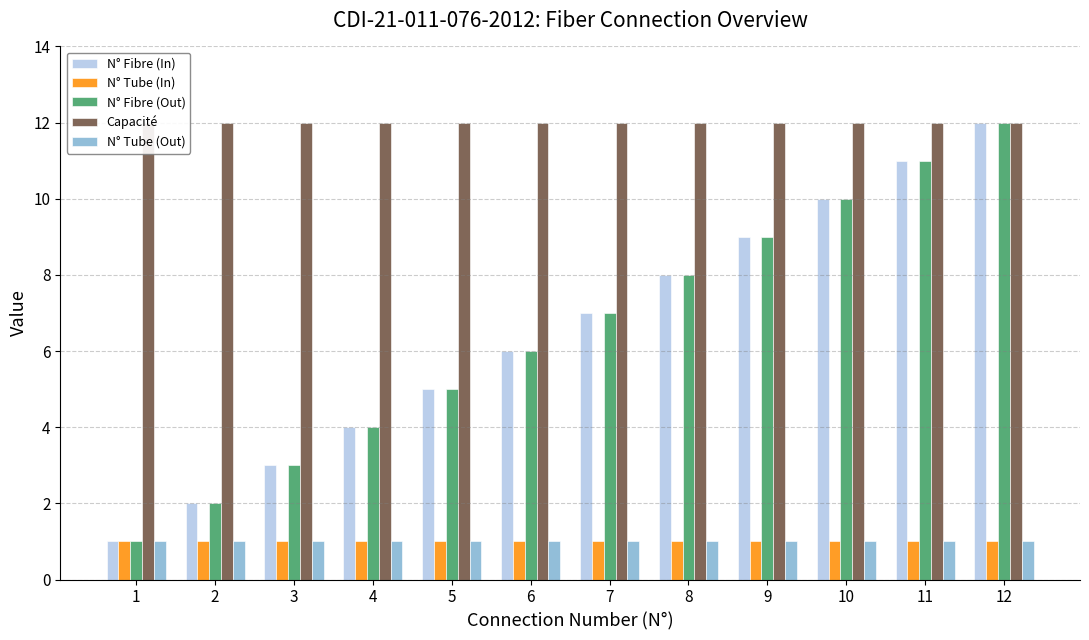

How many data points in N° Fibre (In) are above 7?

5